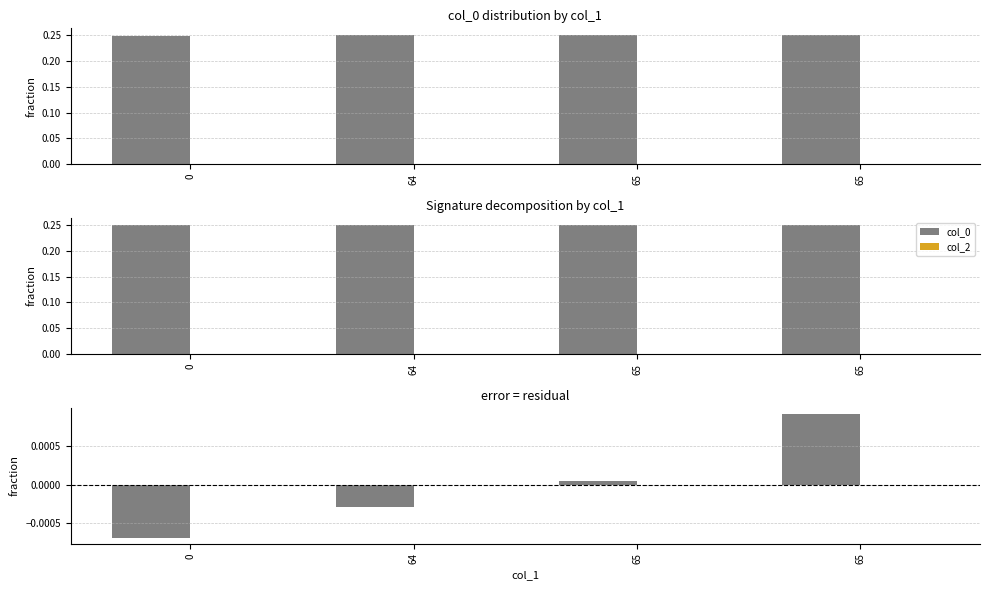

Rank the categories by col_2 value from lowest to highest.

0, 64, 65, 65